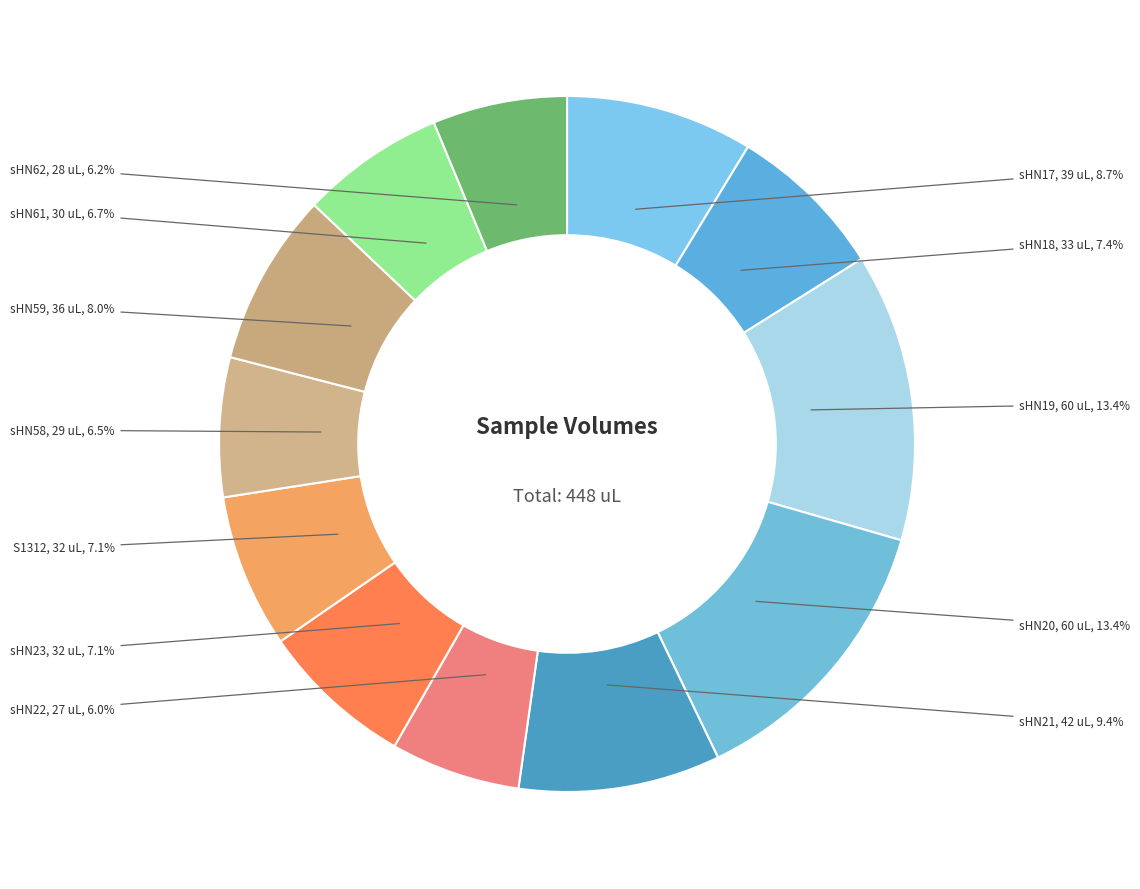

Approximately how many times larger is the value at sHN61 compared to sHN19?

0.5